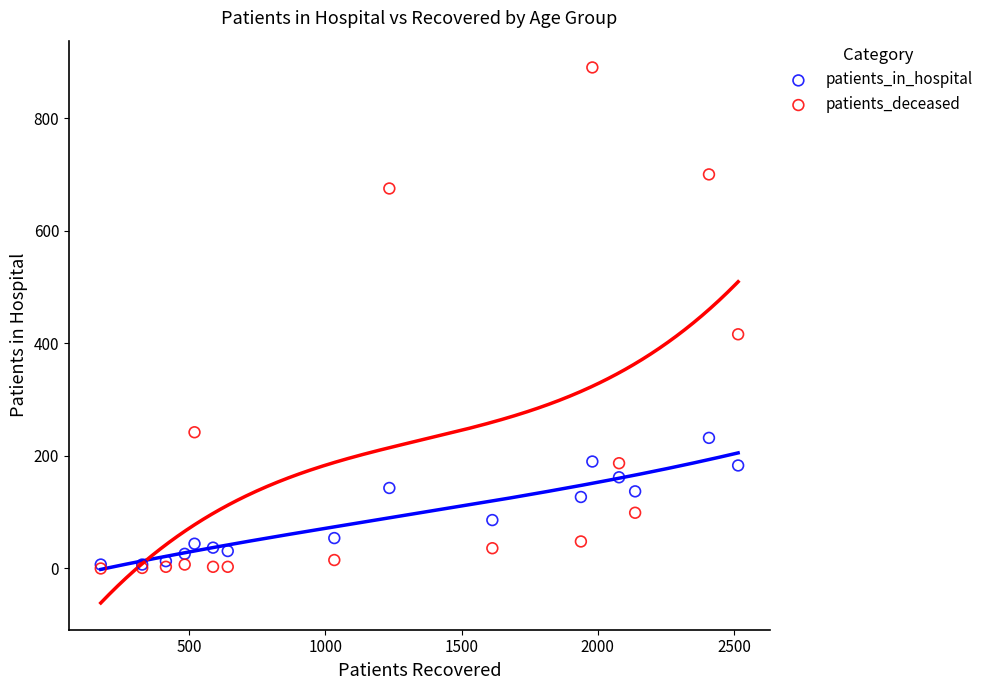

In the patients_deceased series, what Y value is closest to 445?

416